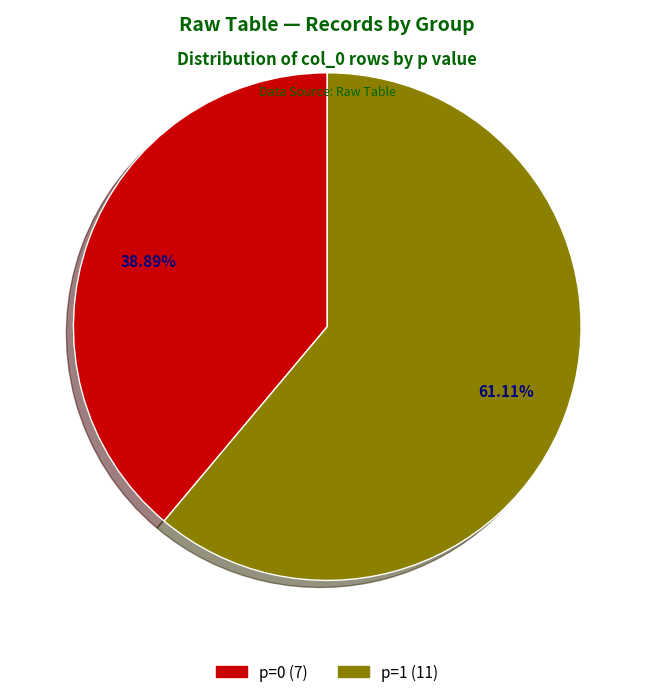

Approximately how many times larger is the value at p=0 compared to p=1?

0.6